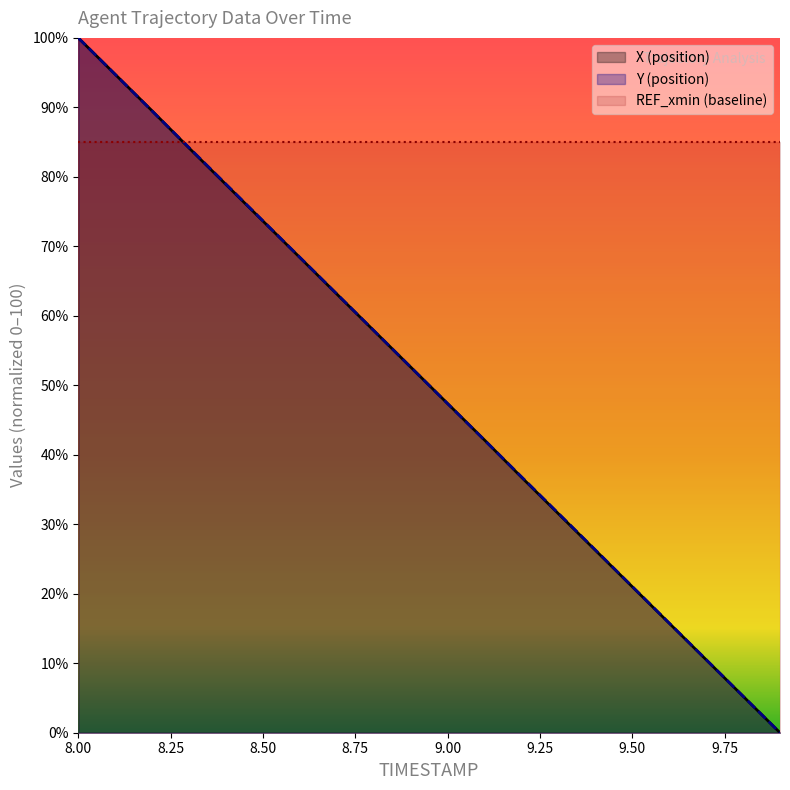

What is the label of the 20th point from the right?

8.0